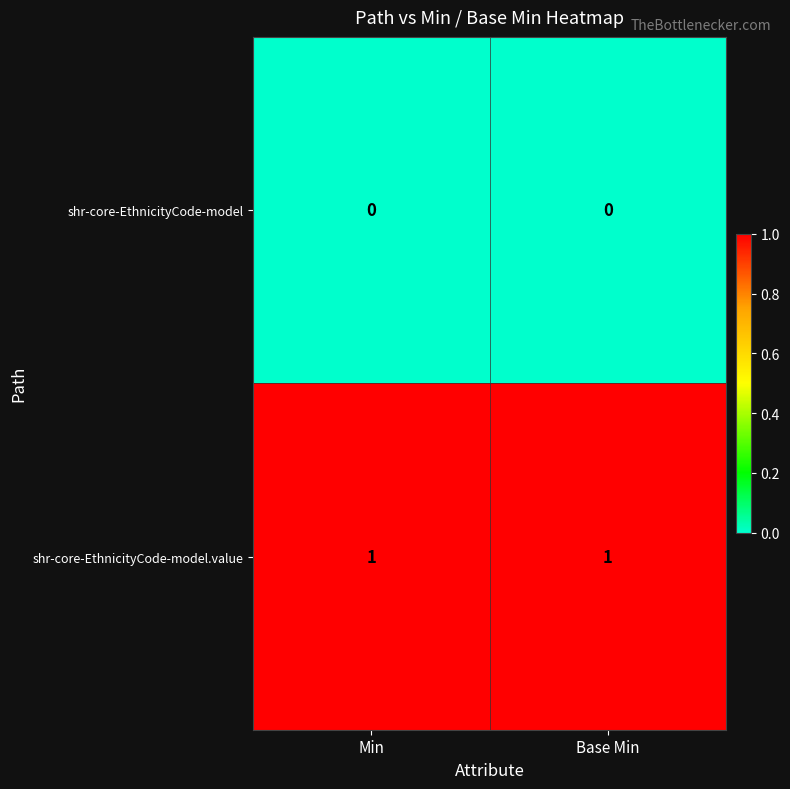

What is the total value across all series at Base Min?

1